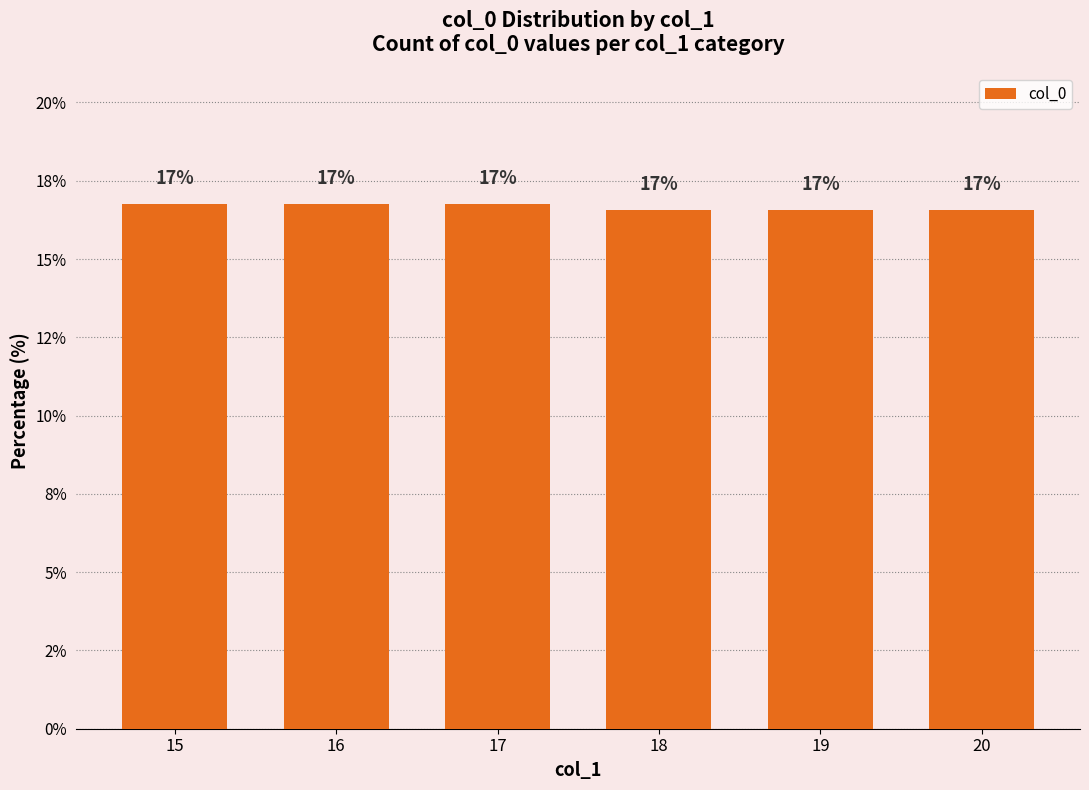

What is the approximate value at 17?

16.8